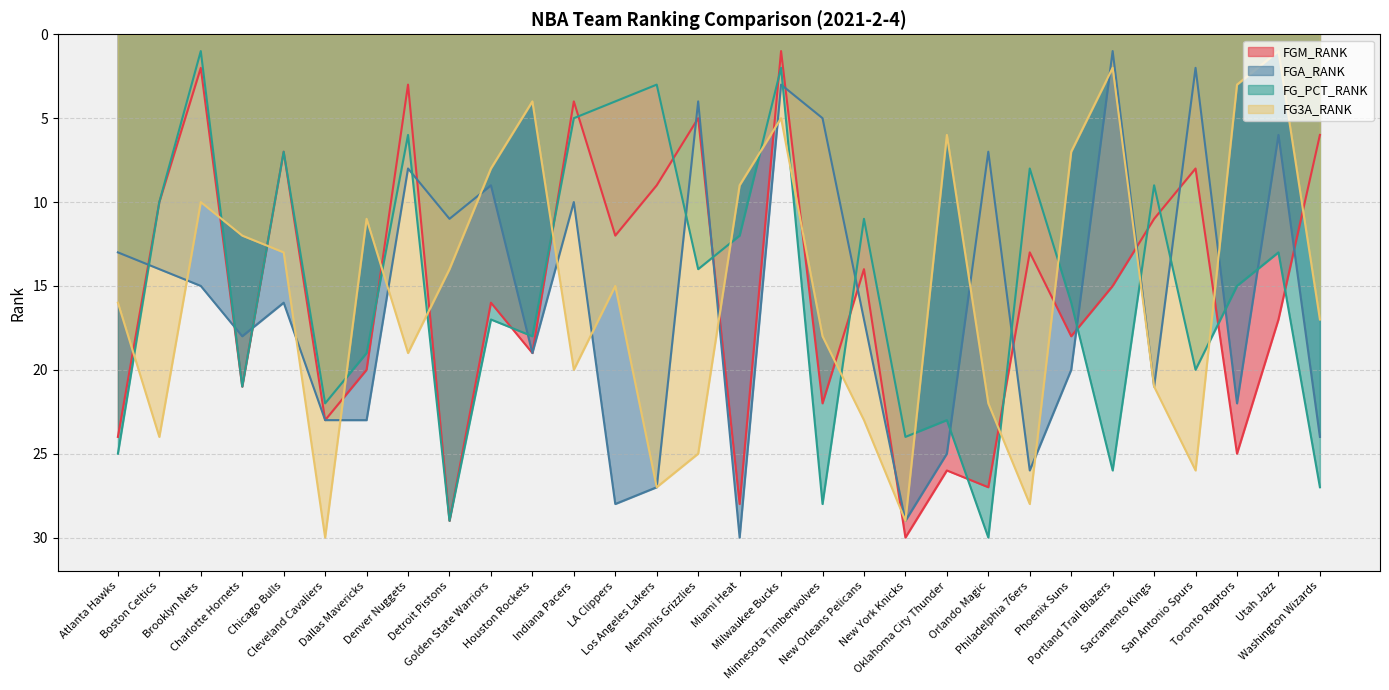

How many lines are shown in the chart?

4